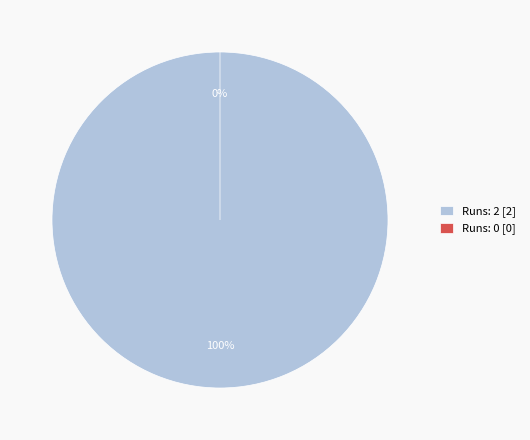

True or false: 0 accounts for 0% of the total.

True